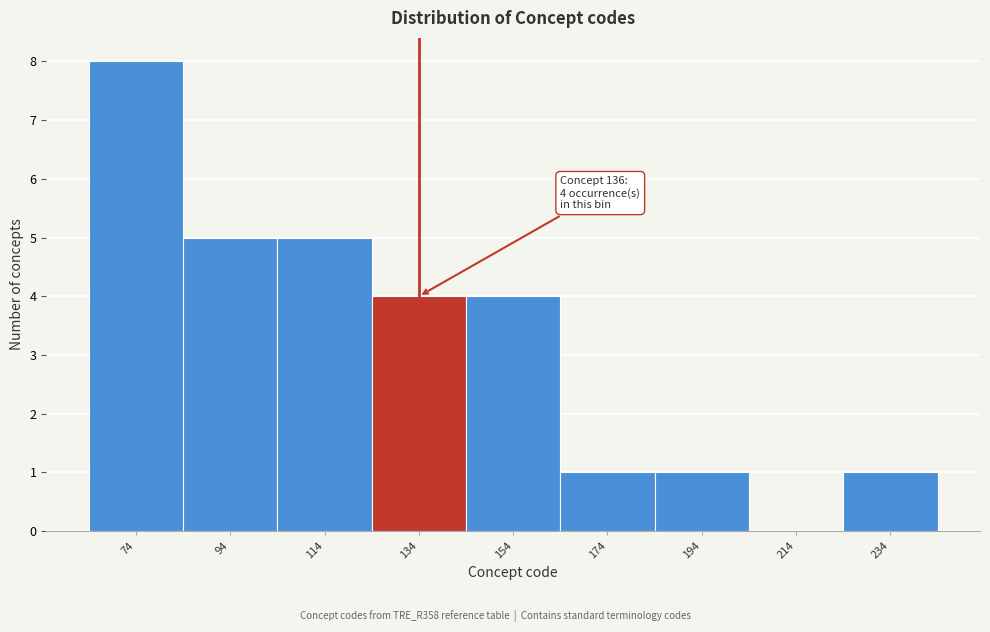

Reading right to left, what are all the values shown in this chart?

234=1	214=0	194=1	174=1	154=4	134=4	114=5	94=5	74=8